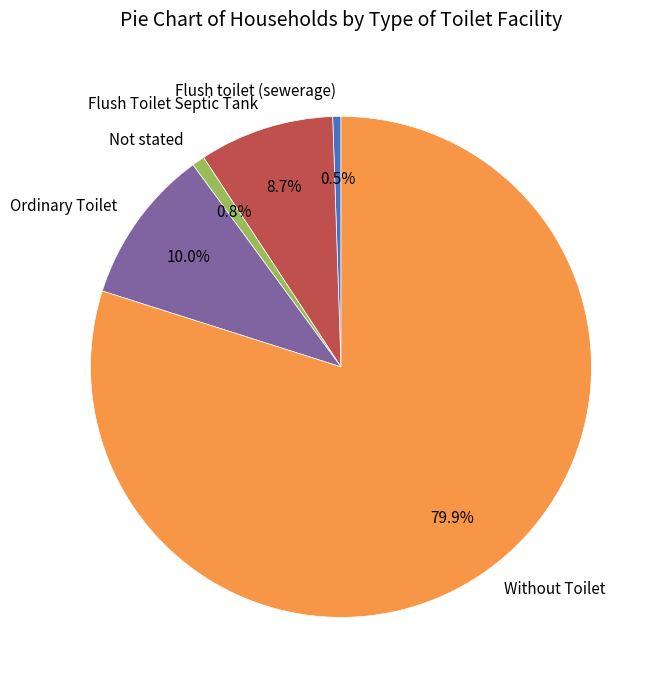

What percentage is NOT represented by Flush Toilet Septic Tank?

91.3%